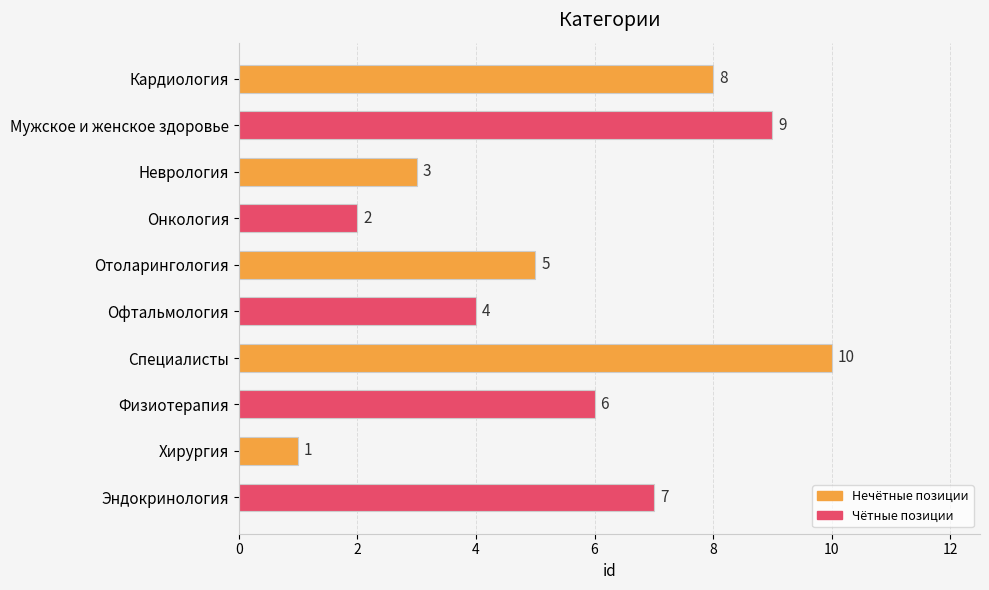

Rank the categories by value from highest to lowest.

Специалисты, Мужское и женское здоровье, Кардиология, Эндокринология, Физиотерапия, Отоларингология, Офтальмология, Неврология, Онкология, Хирургия